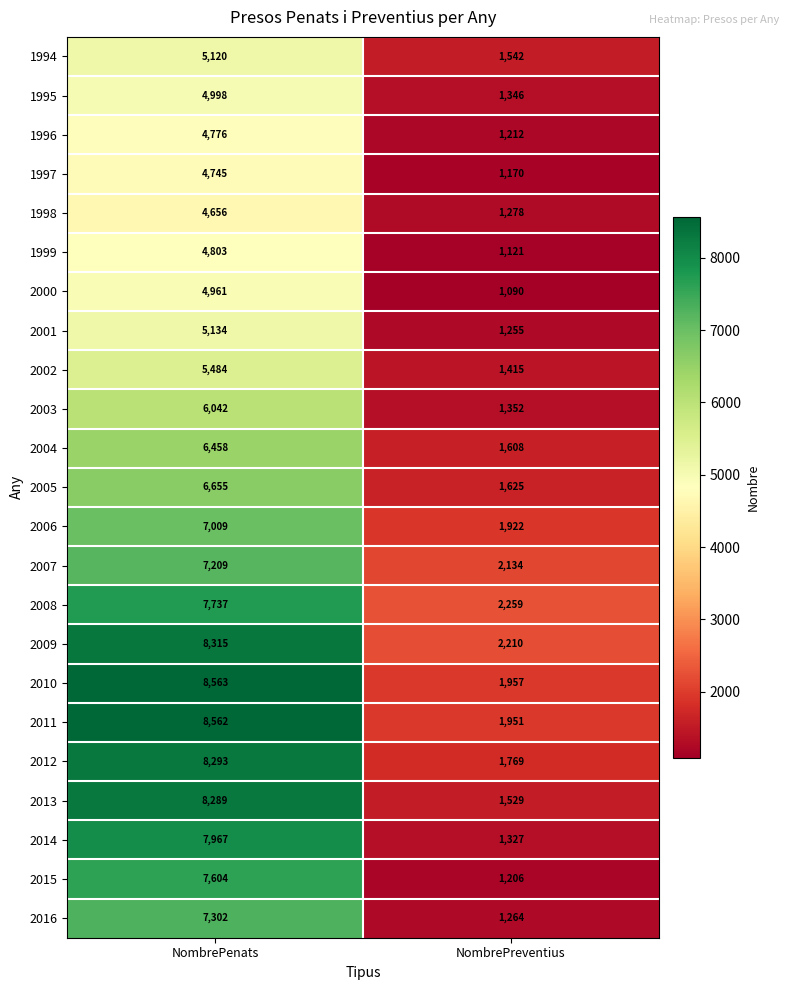

Is it true that 2015 equals 1206 at NombrePreventius?

True